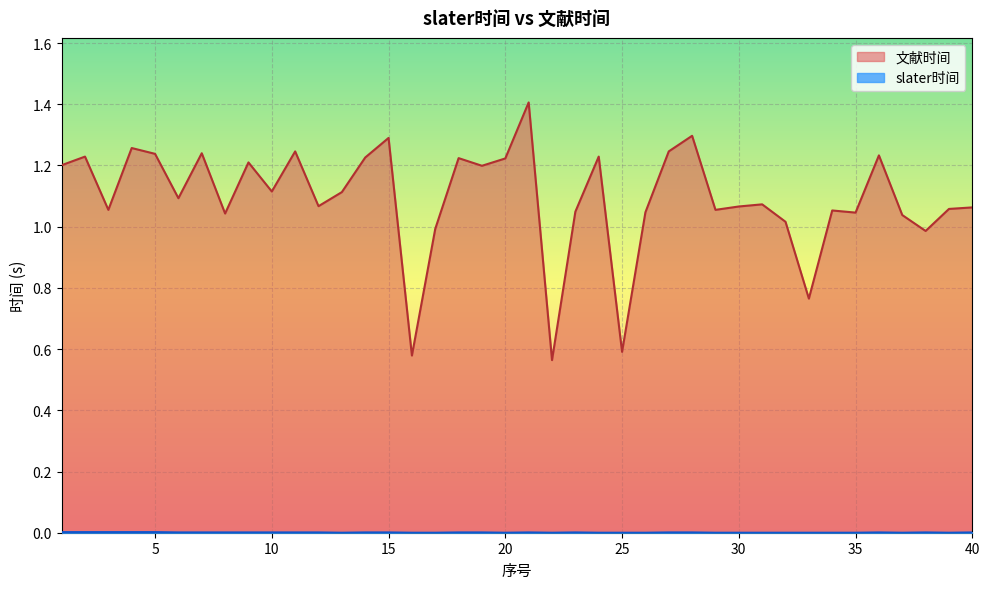

What is the value of the 文献时间 point at the 25th from the left?

0.6